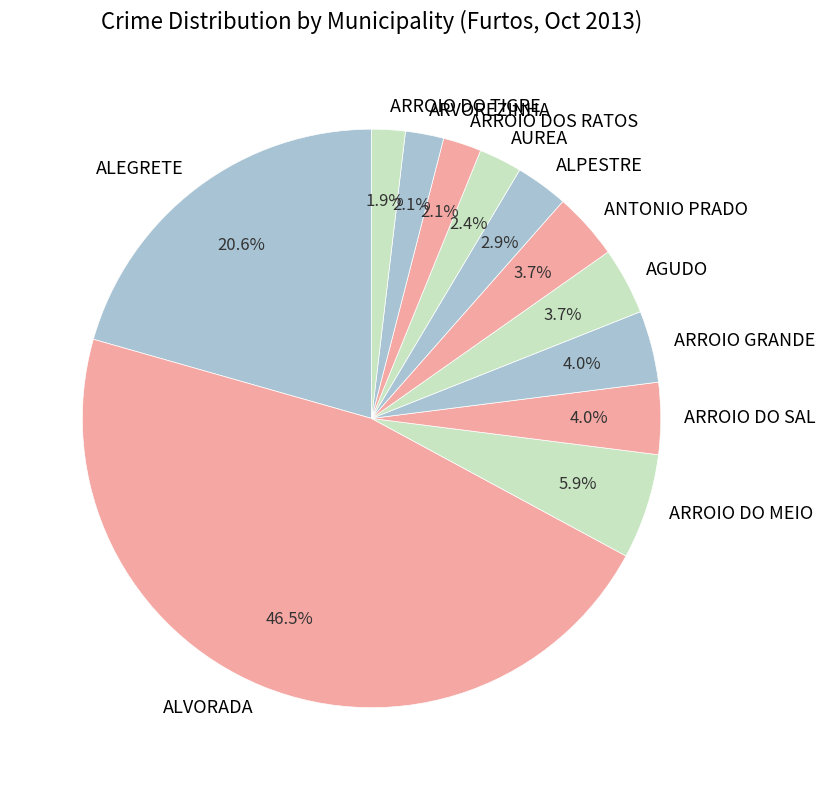

To the nearest percent, what portion does ARVOREZINHA represent?

2%